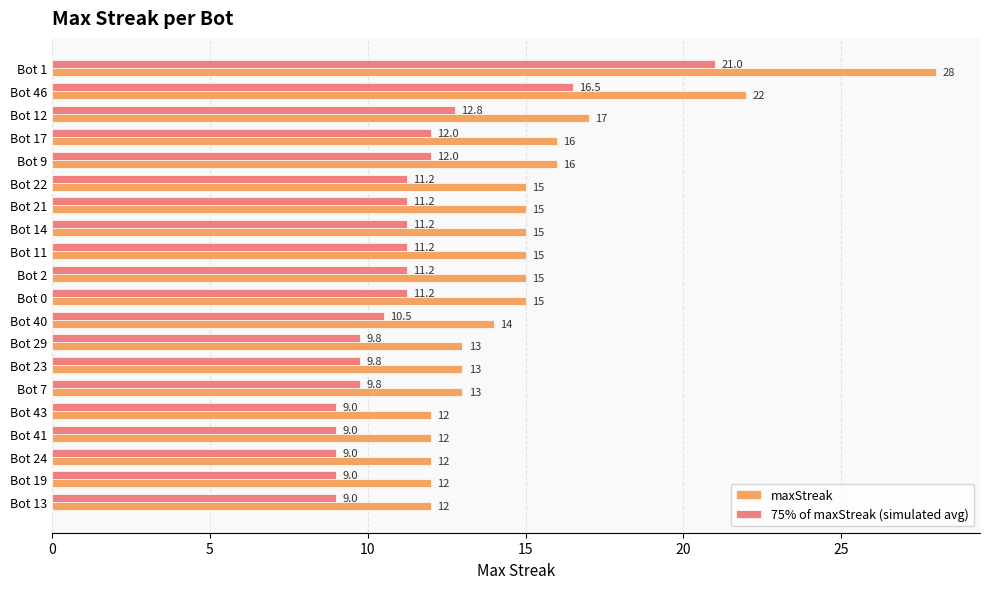

Which series has the largest total across all categories?

maxStreak